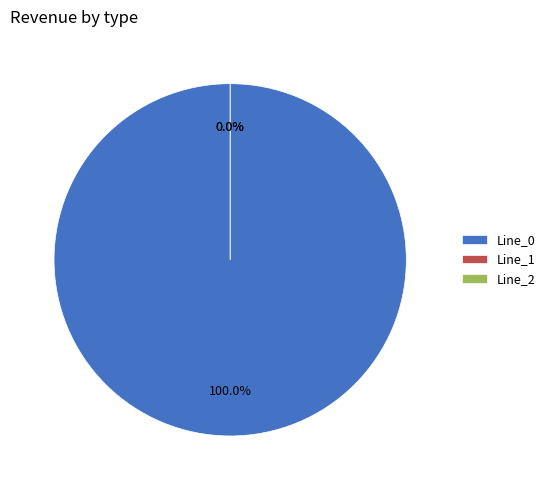

Which slice is the smallest?

Line_2